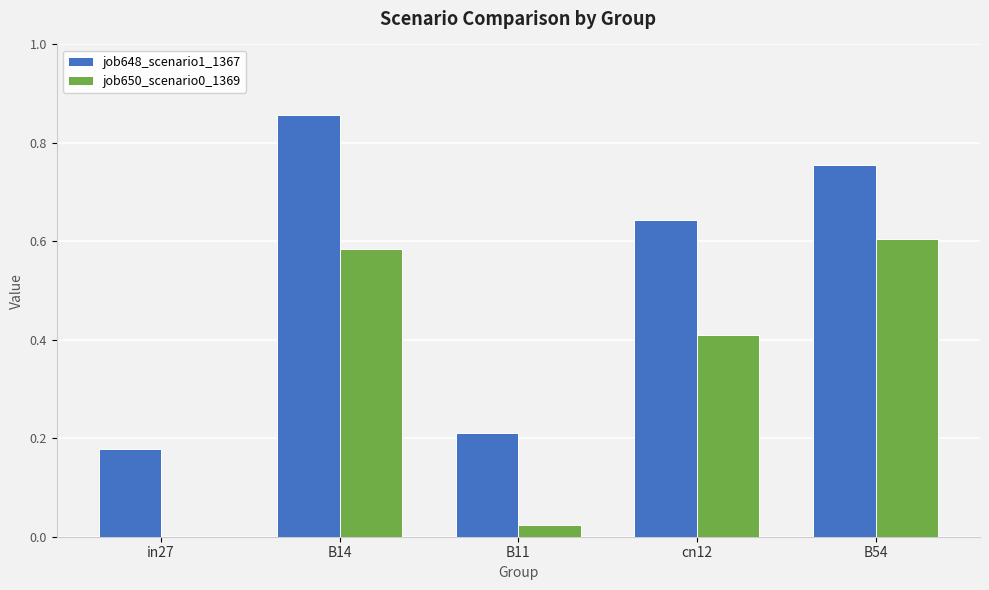

Which category has the highest value across all series?

B14